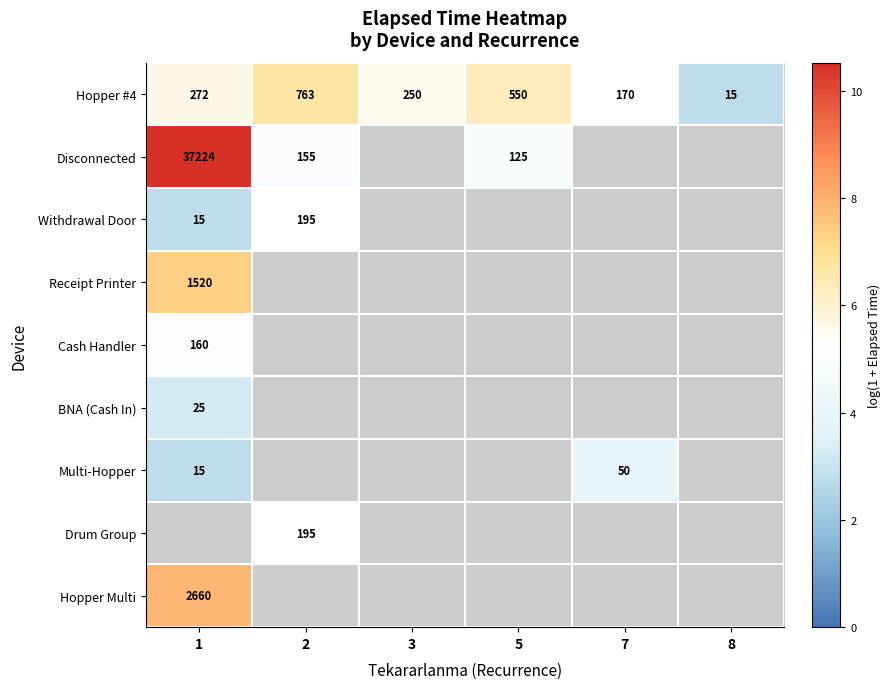

List the labels in order of Cash Handler value, largest first.

1, 2, 3, 5, 7, 8